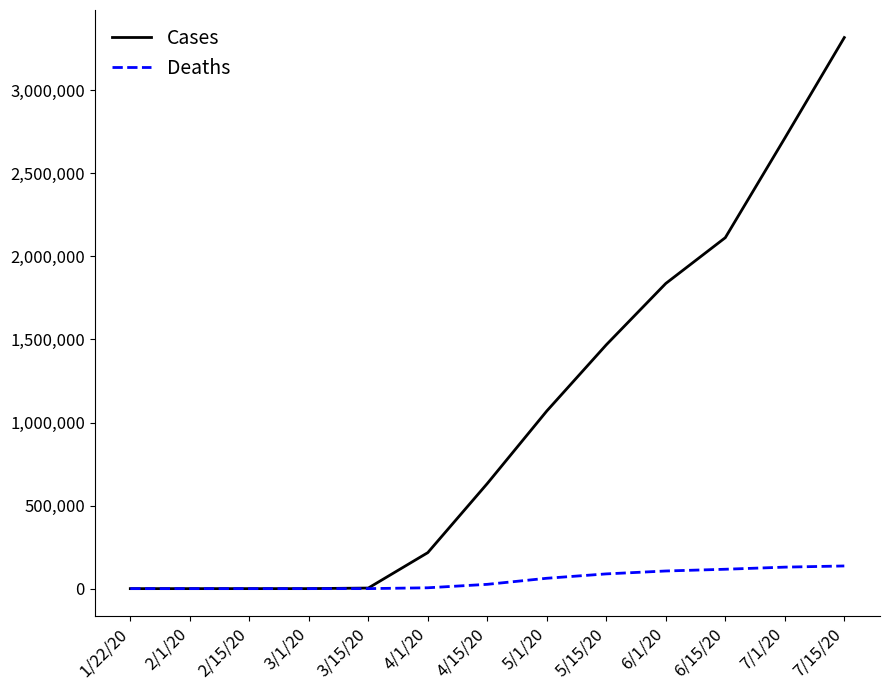

What is the maximum value shown in the chart?

3317470